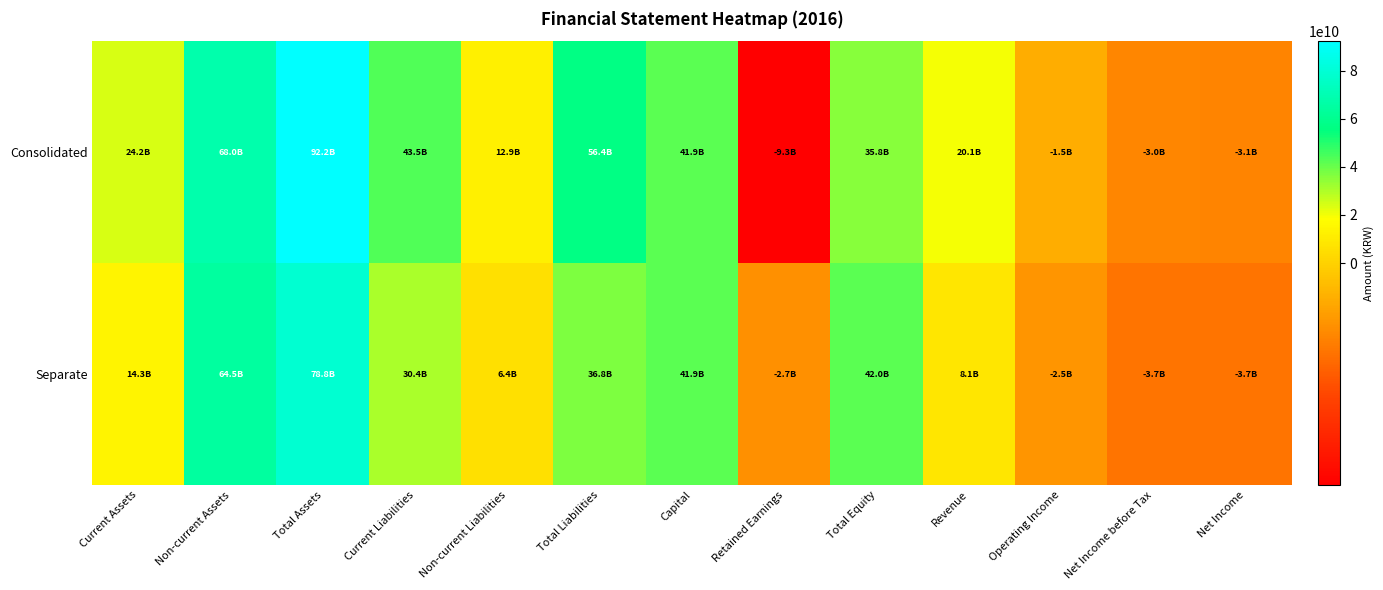

Reading right to left, transcribe all the data shown in this chart.

Consolidated: Net Income=-3085670391	Net Income before Tax=-2977042505	Operating Income=-1468286027	Revenue=20071453636	Total Equity=35762784563	Retained Earnings=-9282671840	Capital=41881760000	Total Liabilities=56432054035	Non-current Liabilities=12891575446	Current Liabilities=43540478589	Total Assets=92194838598	Non-current Assets=68035601701	Current Assets=24159236897
Separate: Net Income=-3723888553	Net Income before Tax=-3723888553	Operating Income=-2456987597	Revenue=8099523330	Total Equity=41993507606	Retained Earnings=-2674649111	Capital=41881760000	Total Liabilities=36827138986	Non-current Liabilities=6408446361	Current Liabilities=30418692625	Total Assets=78820646592	Non-current Assets=64527493050	Current Assets=14293153542